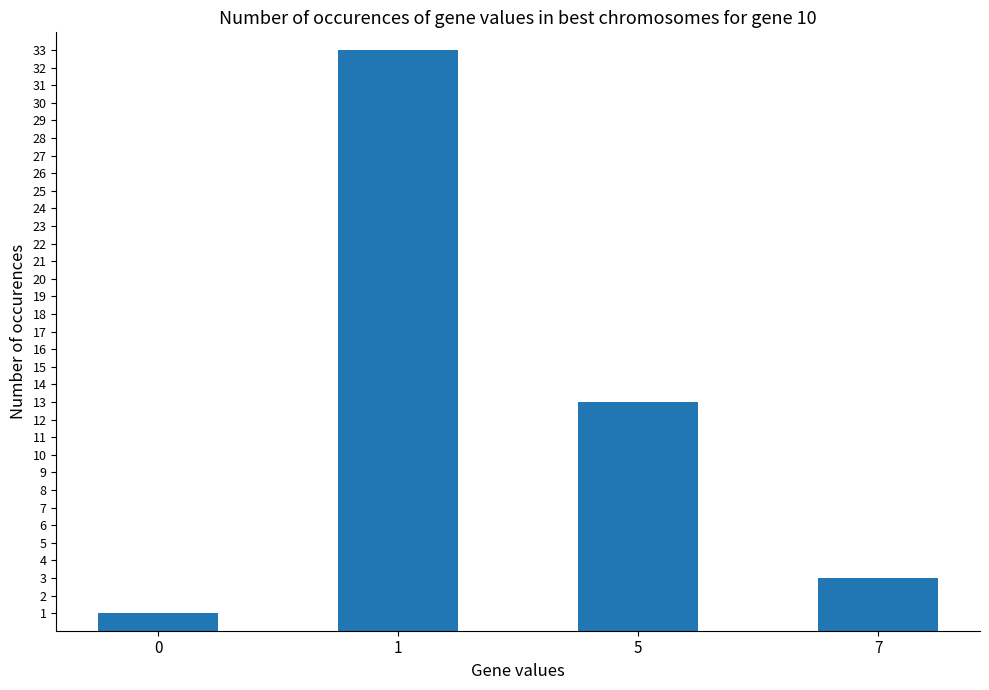

What is the difference between the maximum and minimum values?

32